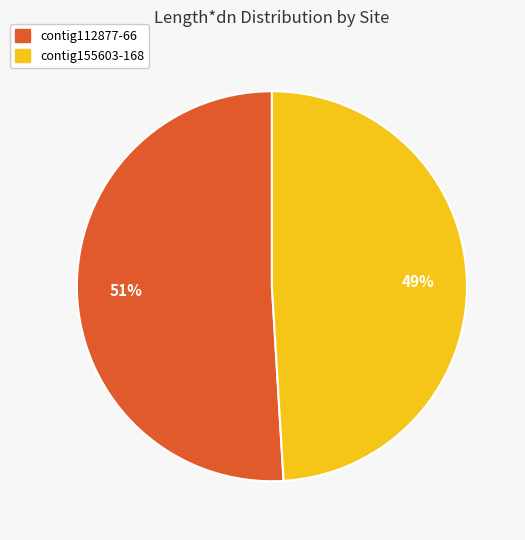

To the nearest percent, what portion does contig155603-168 represent?

49%